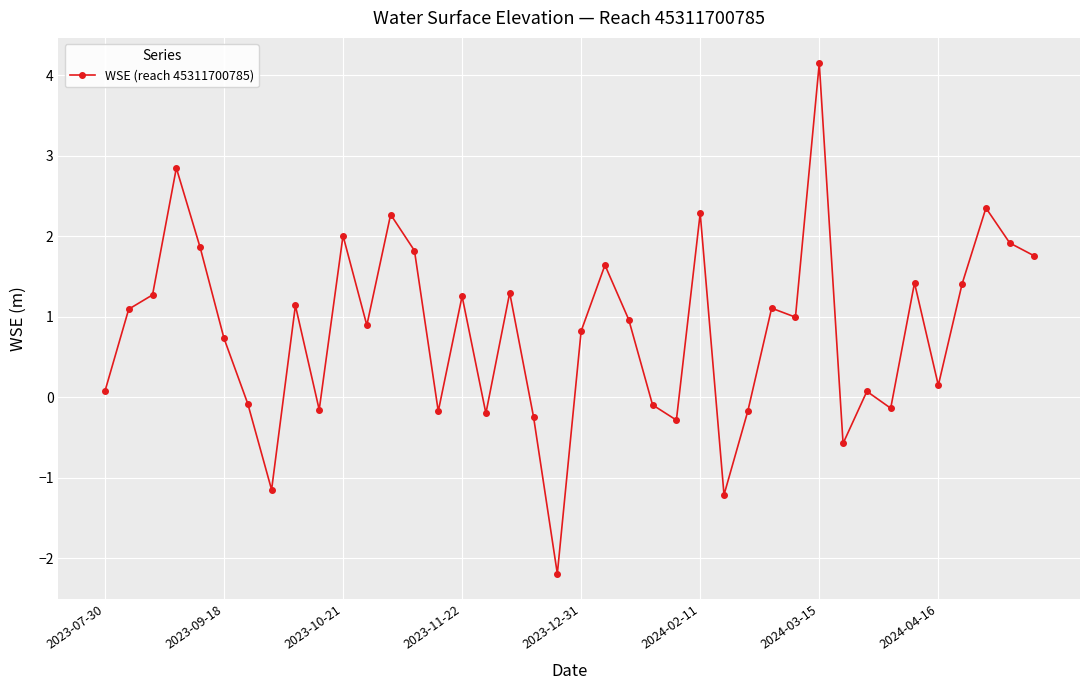

What is the value of the 28th point from the left?

-0.2